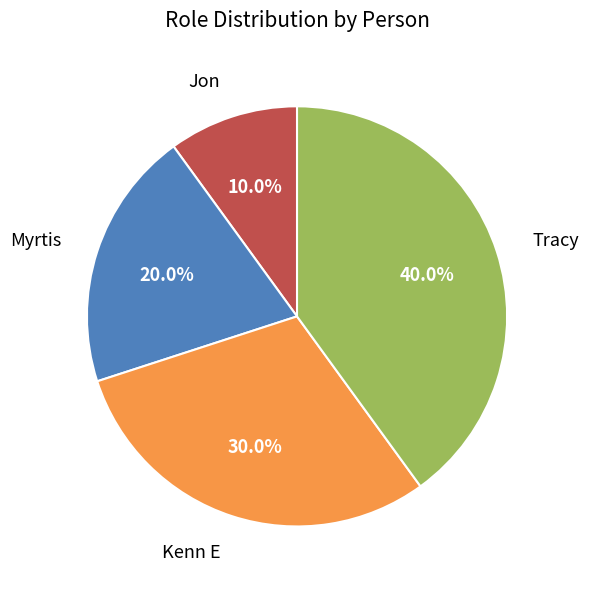

Which slice is the largest?

Tracy